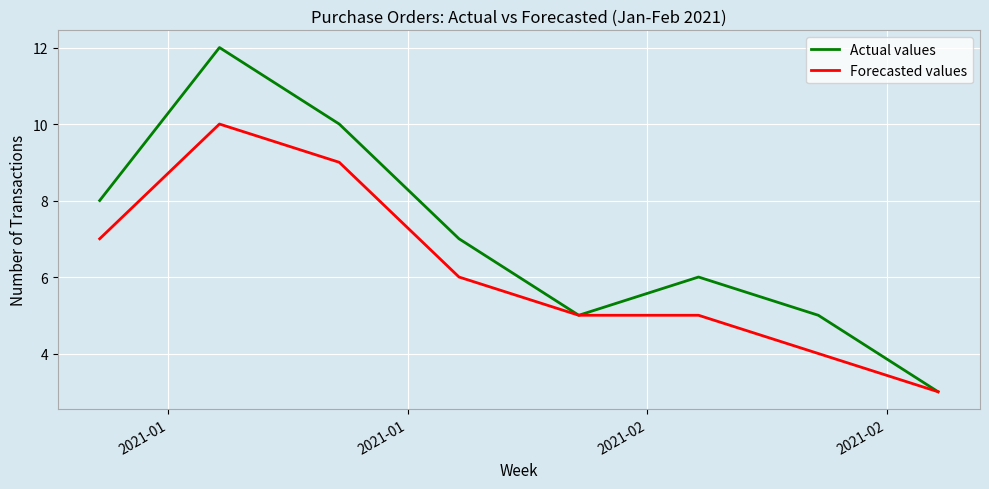

What is the highest value of the Actual values series?

12